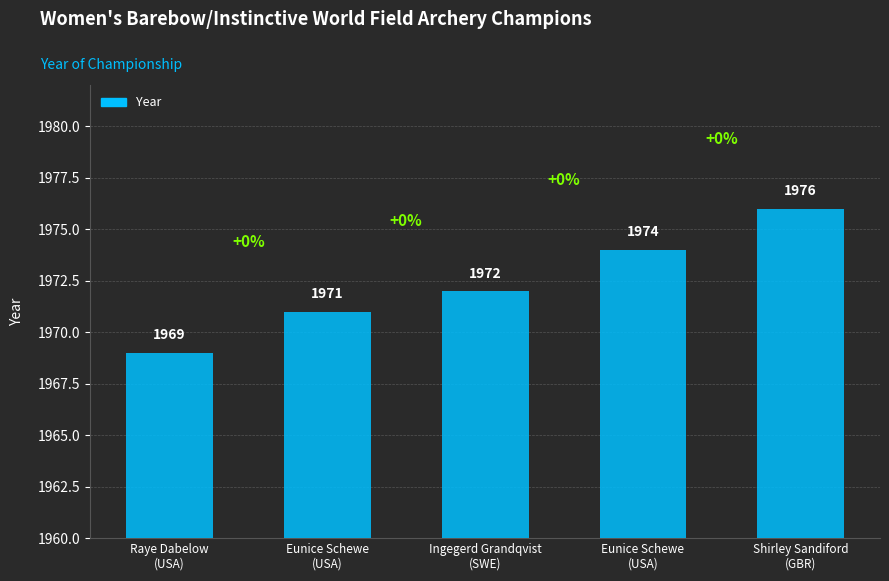

How many bars are there in total?

5